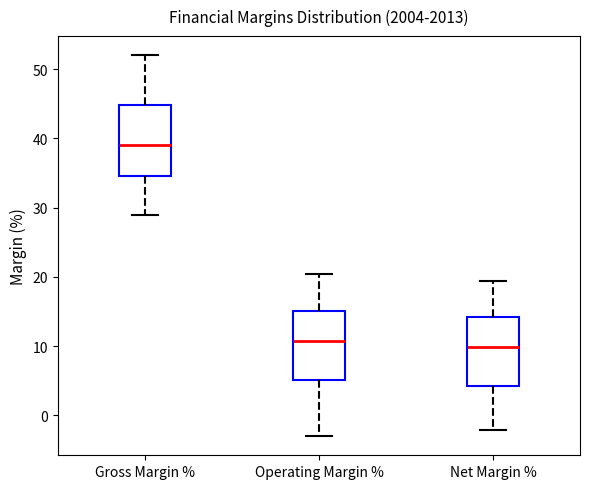

Where is the upper edge of the box for Gross Margin % on the y-axis? The values are not printed on the chart, so give them approximately, as read against the axis.

45